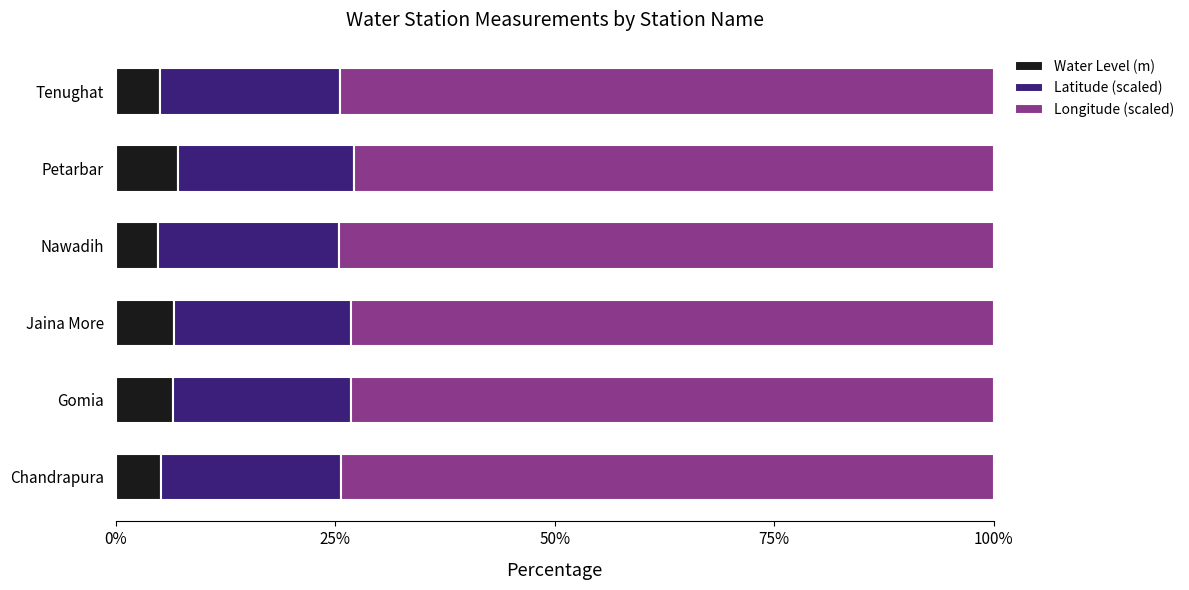

What is the difference between the maximum and minimum values in the Water Level (m) series?

2.2